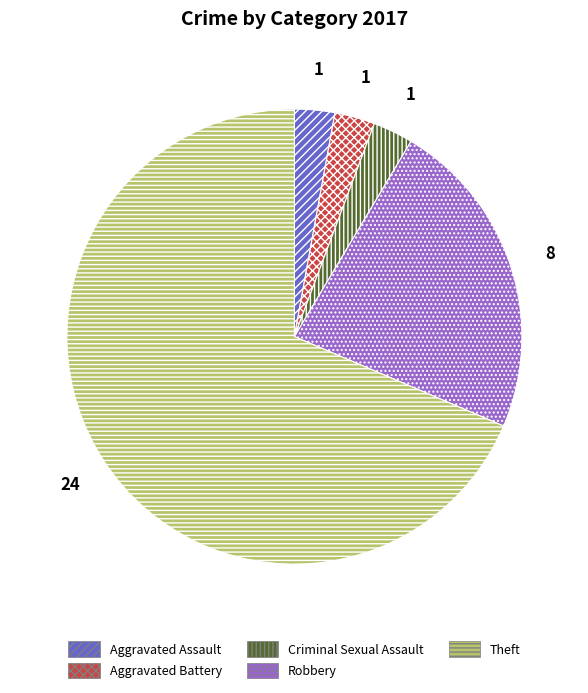

What is the ratio of the value at Aggravated Battery to the value at Criminal Sexual Assault?

1.0